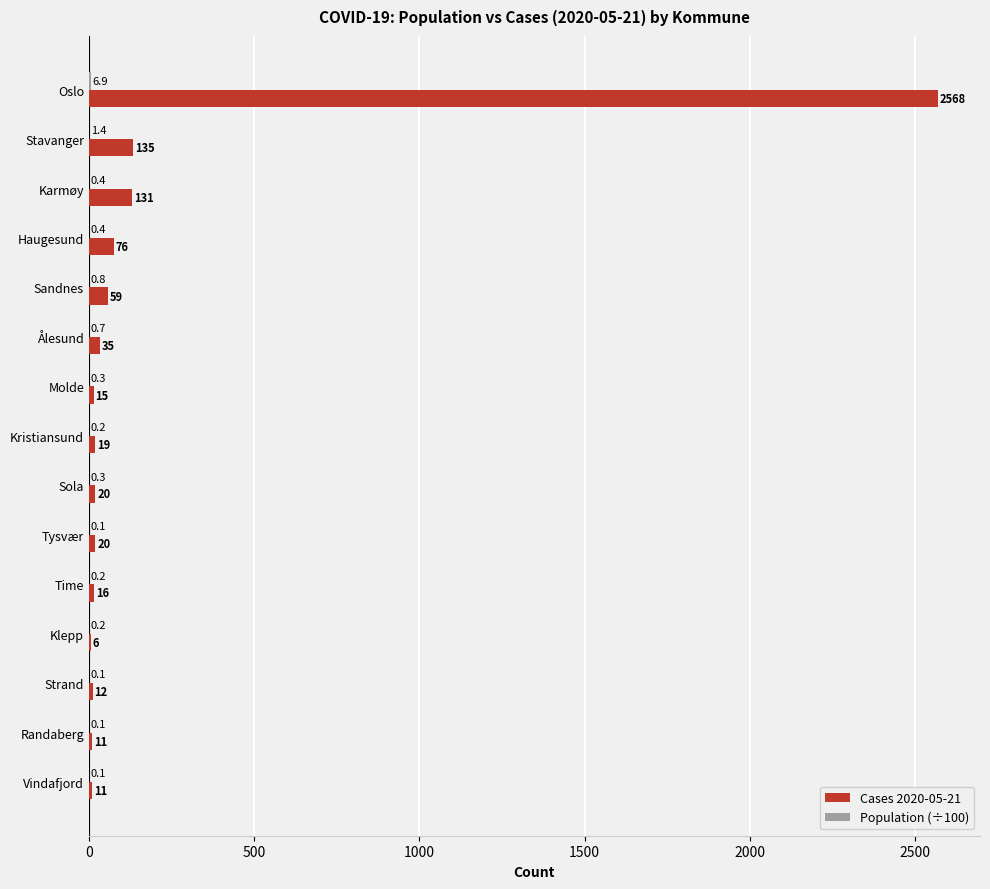

At which category does the chart reach its peak across all series?

Oslo